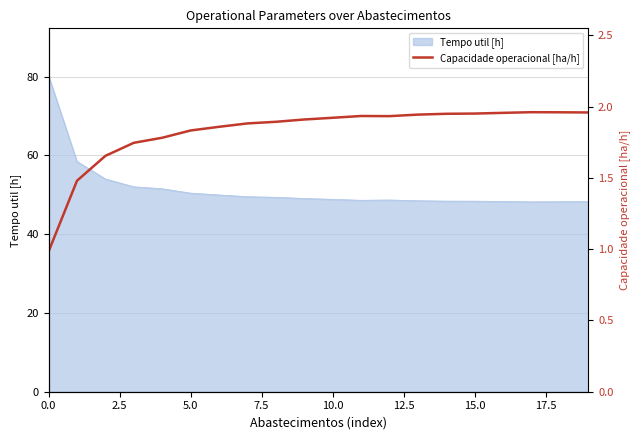

Does the chart have visible grid lines?

Yes